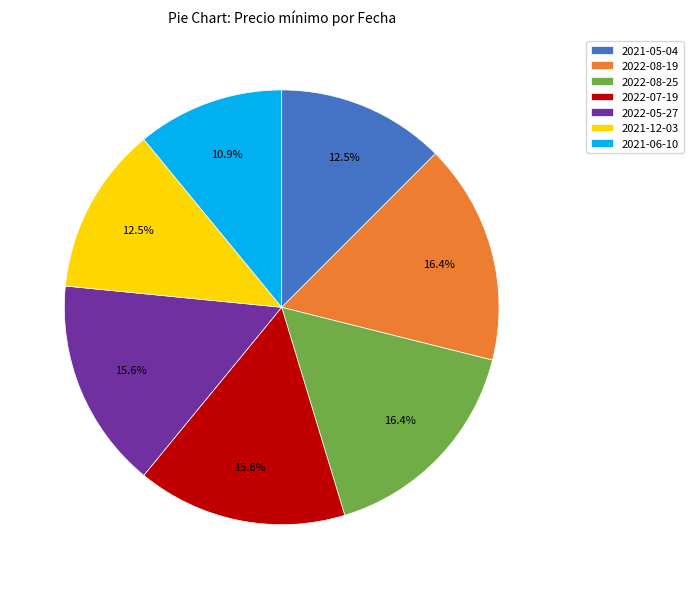

Count the number of slices in the pie.

7